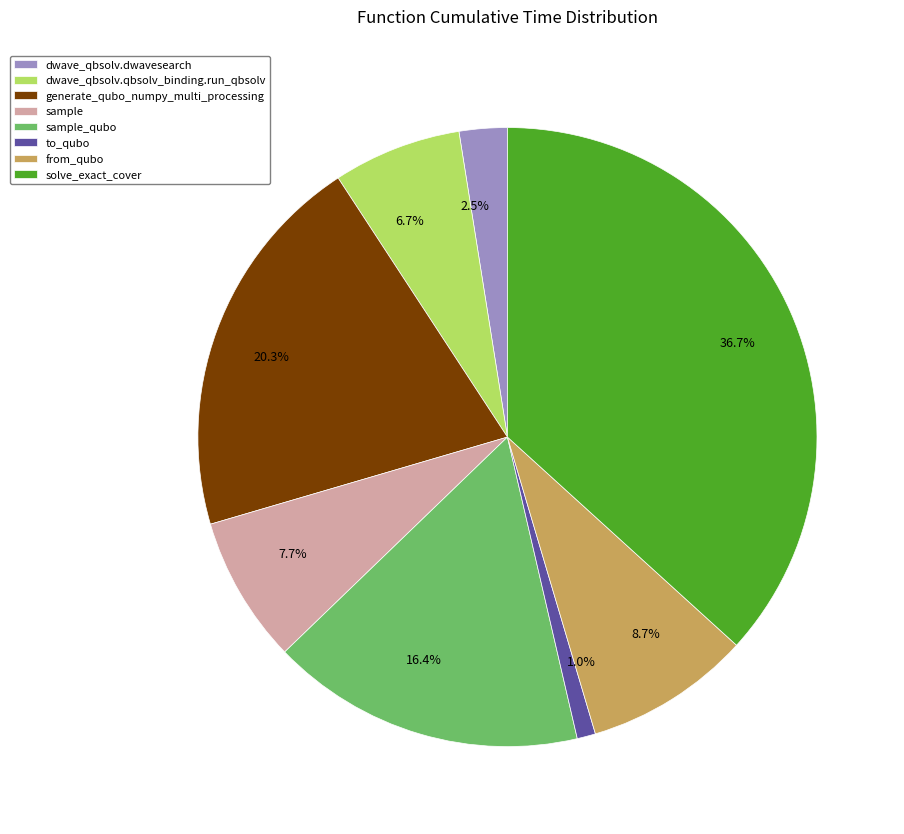

Which category has the smallest portion of the pie?

to_qubo